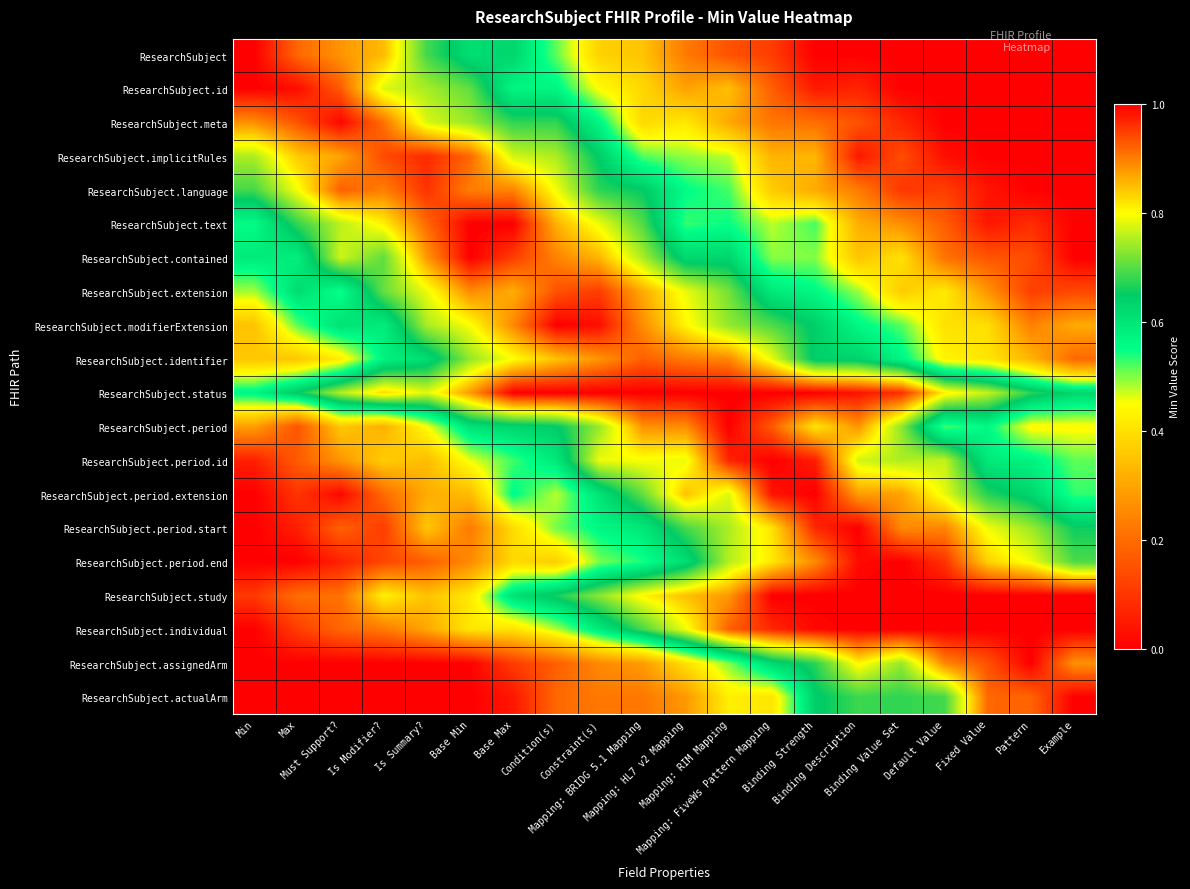

Reading left to right, transcribe all the data shown in this chart.

ResearchSubject: Min=1.0	Max=0.9	Must Support?=0.9	Is Modifier?=0.9	Is Summary?=0.7	Base Min=0.6	Base Max=0.6	Condition(s)=0.5	Constraint(s)=0.4	Mapping: BRIDG 5.1 Mapping=0.4	Mapping: HL7 v2 Mapping=0.2	Mapping: RIM Mapping=0.2	Mapping: FiveWs Pattern Mapping=0.1	Binding Strength=0.0	Binding Description=0.0	Binding Value Set=0.0	Default Value=0.0	Fixed Value=0.0	Pattern=0.0	Example=0.0
ResearchSubject.id: Min=1.0	Max=1.0	Must Support?=0.9	Is Modifier?=0.8	Is Summary?=0.7	Base Min=0.7	Base Max=0.6	Condition(s)=0.6	Constraint(s)=0.4	Mapping: BRIDG 5.1 Mapping=0.4	Mapping: HL7 v2 Mapping=0.3	Mapping: RIM Mapping=0.3	Mapping: FiveWs Pattern Mapping=0.2	Binding Strength=0.0	Binding Description=0.1	Binding Value Set=0.0	Default Value=0.0	Fixed Value=0.0	Pattern=0.0	Example=0.0
ResearchSubject.meta: Min=0.9	Max=0.9	Must Support?=1.0	Is Modifier?=0.9	Is Summary?=0.8	Base Min=0.7	Base Max=0.7	Condition(s)=0.7	Constraint(s)=0.6	Mapping: BRIDG 5.1 Mapping=0.4	Mapping: HL7 v2 Mapping=0.4	Mapping: RIM Mapping=0.3	Mapping: FiveWs Pattern Mapping=0.2	Binding Strength=0.2	Binding Description=0.2	Binding Value Set=0.1	Default Value=0.0	Fixed Value=0.0	Pattern=0.0	Example=0.0
ResearchSubject.implicitRules: Min=0.8	Max=0.8	Must Support?=0.9	Is Modifier?=0.9	Is Summary?=1.0	Base Min=0.9	Base Max=0.8	Condition(s)=0.8	Constraint(s)=0.6	Mapping: BRIDG 5.1 Mapping=0.5	Mapping: HL7 v2 Mapping=0.5	Mapping: RIM Mapping=0.5	Mapping: FiveWs Pattern Mapping=0.3	Binding Strength=0.3	Binding Description=0.0	Binding Value Set=0.1	Default Value=0.0	Fixed Value=0.0	Pattern=0.0	Example=0.0
ResearchSubject.language: Min=0.7	Max=0.8	Must Support?=0.9	Is Modifier?=0.9	Is Summary?=1.0	Base Min=0.9	Base Max=0.9	Condition(s)=0.8	Constraint(s)=0.7	Mapping: BRIDG 5.1 Mapping=0.7	Mapping: HL7 v2 Mapping=0.6	Mapping: RIM Mapping=0.5	Mapping: FiveWs Pattern Mapping=0.4	Binding Strength=0.3	Binding Description=0.2	Binding Value Set=0.1	Default Value=0.1	Fixed Value=0.0	Pattern=0.0	Example=0.0
ResearchSubject.text: Min=0.6	Max=0.7	Must Support?=0.8	Is Modifier?=0.8	Is Summary?=0.9	Base Min=1.0	Base Max=1.0	Condition(s)=0.9	Constraint(s)=0.8	Mapping: BRIDG 5.1 Mapping=0.7	Mapping: HL7 v2 Mapping=0.5	Mapping: RIM Mapping=0.5	Mapping: FiveWs Pattern Mapping=0.5	Binding Strength=0.5	Binding Description=0.3	Binding Value Set=0.3	Default Value=0.2	Fixed Value=0.0	Pattern=0.1	Example=0.0
ResearchSubject.contained: Min=0.6	Max=0.6	Must Support?=0.8	Is Modifier?=0.7	Is Summary?=0.9	Base Min=1.0	Base Max=1.0	Condition(s)=0.9	Constraint(s)=0.9	Mapping: BRIDG 5.1 Mapping=0.7	Mapping: HL7 v2 Mapping=0.6	Mapping: RIM Mapping=0.6	Mapping: FiveWs Pattern Mapping=0.5	Binding Strength=0.5	Binding Description=0.4	Binding Value Set=0.4	Default Value=0.2	Fixed Value=0.2	Pattern=0.1	Example=0.0
ResearchSubject.extension: Min=0.5	Max=0.6	Must Support?=0.5	Is Modifier?=0.7	Is Summary?=0.8	Base Min=0.9	Base Max=0.9	Condition(s)=0.9	Constraint(s)=1.0	Mapping: BRIDG 5.1 Mapping=0.9	Mapping: HL7 v2 Mapping=0.8	Mapping: RIM Mapping=0.7	Mapping: FiveWs Pattern Mapping=0.6	Binding Strength=0.6	Binding Description=0.5	Binding Value Set=0.4	Default Value=0.4	Fixed Value=0.3	Pattern=0.1	Example=0.1
ResearchSubject.modifierExtension: Min=0.4	Max=0.5	Must Support?=0.6	Is Modifier?=0.6	Is Summary?=0.7	Base Min=0.8	Base Max=0.9	Condition(s)=1.0	Constraint(s)=1.0	Mapping: BRIDG 5.1 Mapping=0.9	Mapping: HL7 v2 Mapping=0.8	Mapping: RIM Mapping=0.7	Mapping: FiveWs Pattern Mapping=0.7	Binding Strength=0.6	Binding Description=0.6	Binding Value Set=0.5	Default Value=0.4	Fixed Value=0.4	Pattern=0.2	Example=0.3
ResearchSubject.identifier: Min=0.4	Max=0.4	Must Support?=0.4	Is Modifier?=0.6	Is Summary?=0.6	Base Min=0.7	Base Max=0.8	Condition(s)=0.8	Constraint(s)=0.9	Mapping: BRIDG 5.1 Mapping=0.9	Mapping: HL7 v2 Mapping=0.9	Mapping: RIM Mapping=0.9	Mapping: FiveWs Pattern Mapping=0.8	Binding Strength=0.6	Binding Description=0.6	Binding Value Set=0.6	Default Value=0.4	Fixed Value=0.4	Pattern=0.3	Example=0.2
ResearchSubject.status: Min=0.6	Max=0.7	Must Support?=0.8	Is Modifier?=0.8	Is Summary?=0.8	Base Min=0.9	Base Max=1.0	Condition(s)=1.0	Constraint(s)=1.0	Mapping: BRIDG 5.1 Mapping=1.0	Mapping: HL7 v2 Mapping=1.0	Mapping: RIM Mapping=1.0	Mapping: FiveWs Pattern Mapping=1.0	Binding Strength=1.0	Binding Description=1.0	Binding Value Set=1.0	Default Value=0.8	Fixed Value=0.8	Pattern=0.7	Example=0.6
ResearchSubject.period: Min=0.3	Max=0.2	Must Support?=0.4	Is Modifier?=0.3	Is Summary?=0.5	Base Min=0.6	Base Max=0.6	Condition(s)=0.6	Constraint(s)=0.7	Mapping: BRIDG 5.1 Mapping=0.9	Mapping: HL7 v2 Mapping=0.9	Mapping: RIM Mapping=1.0	Mapping: FiveWs Pattern Mapping=0.9	Binding Strength=0.8	Binding Description=0.9	Binding Value Set=0.7	Default Value=0.5	Fixed Value=0.6	Pattern=0.4	Example=0.4
ResearchSubject.period.id: Min=0.1	Max=0.2	Must Support?=0.3	Is Modifier?=0.4	Is Summary?=0.3	Base Min=0.5	Base Max=0.5	Condition(s)=0.6	Constraint(s)=0.8	Mapping: BRIDG 5.1 Mapping=0.8	Mapping: HL7 v2 Mapping=0.8	Mapping: RIM Mapping=1.0	Mapping: FiveWs Pattern Mapping=1.0	Binding Strength=1.0	Binding Description=0.8	Binding Value Set=0.8	Default Value=0.8	Fixed Value=0.6	Pattern=0.6	Example=0.5
ResearchSubject.period.extension: Min=0.0	Max=0.1	Must Support?=0.0	Is Modifier?=0.2	Is Summary?=0.3	Base Min=0.3	Base Max=0.6	Condition(s)=0.5	Constraint(s)=0.6	Mapping: BRIDG 5.1 Mapping=0.7	Mapping: HL7 v2 Mapping=0.8	Mapping: RIM Mapping=0.8	Mapping: FiveWs Pattern Mapping=1.0	Binding Strength=1.0	Binding Description=0.9	Binding Value Set=0.9	Default Value=0.8	Fixed Value=0.7	Pattern=0.6	Example=0.5
ResearchSubject.period.start: Min=0.0	Max=0.1	Must Support?=0.2	Is Modifier?=0.1	Is Summary?=0.4	Base Min=0.2	Base Max=0.4	Condition(s)=0.5	Constraint(s)=0.6	Mapping: BRIDG 5.1 Mapping=0.6	Mapping: HL7 v2 Mapping=0.7	Mapping: RIM Mapping=0.8	Mapping: FiveWs Pattern Mapping=0.8	Binding Strength=1.0	Binding Description=1.0	Binding Value Set=0.9	Default Value=0.9	Fixed Value=0.8	Pattern=0.7	Example=0.7
ResearchSubject.period.end: Min=0.0	Max=0.0	Must Support?=0.1	Is Modifier?=0.1	Is Summary?=0.2	Base Min=0.3	Base Max=0.4	Condition(s)=0.4	Constraint(s)=0.5	Mapping: BRIDG 5.1 Mapping=0.5	Mapping: HL7 v2 Mapping=0.6	Mapping: RIM Mapping=0.8	Mapping: FiveWs Pattern Mapping=0.8	Binding Strength=0.9	Binding Description=1.0	Binding Value Set=1.0	Default Value=1.0	Fixed Value=0.8	Pattern=0.8	Example=0.7
ResearchSubject.study: Min=0.1	Max=0.2	Must Support?=0.2	Is Modifier?=0.4	Is Summary?=0.3	Base Min=0.4	Base Max=0.6	Condition(s)=0.7	Constraint(s)=0.7	Mapping: BRIDG 5.1 Mapping=0.8	Mapping: HL7 v2 Mapping=0.8	Mapping: RIM Mapping=0.9	Mapping: FiveWs Pattern Mapping=1.0	Binding Strength=1.0	Binding Description=1.0	Binding Value Set=1.0	Default Value=1.0	Fixed Value=1.0	Pattern=1.0	Example=1.0
ResearchSubject.individual: Min=0.0	Max=0.1	Must Support?=0.2	Is Modifier?=0.2	Is Summary?=0.3	Base Min=0.4	Base Max=0.4	Condition(s)=0.5	Constraint(s)=0.6	Mapping: BRIDG 5.1 Mapping=0.7	Mapping: HL7 v2 Mapping=0.8	Mapping: RIM Mapping=0.9	Mapping: FiveWs Pattern Mapping=1.0	Binding Strength=1.0	Binding Description=1.0	Binding Value Set=1.0	Default Value=1.0	Fixed Value=1.0	Pattern=1.0	Example=1.0
ResearchSubject.assignedArm: Min=0.0	Max=0.0	Must Support?=0.0	Is Modifier?=0.0	Is Summary?=0.0	Base Min=0.0	Base Max=0.1	Condition(s)=0.2	Constraint(s)=0.3	Mapping: BRIDG 5.1 Mapping=0.3	Mapping: HL7 v2 Mapping=0.4	Mapping: RIM Mapping=0.5	Mapping: FiveWs Pattern Mapping=0.6	Binding Strength=0.7	Binding Description=0.8	Binding Value Set=0.7	Default Value=0.9	Fixed Value=0.9	Pattern=1.0	Example=0.9
ResearchSubject.actualArm: Min=0.0	Max=0.0	Must Support?=0.0	Is Modifier?=0.0	Is Summary?=0.0	Base Min=0.0	Base Max=0.0	Condition(s)=0.2	Constraint(s)=0.2	Mapping: BRIDG 5.1 Mapping=0.2	Mapping: HL7 v2 Mapping=0.3	Mapping: RIM Mapping=0.4	Mapping: FiveWs Pattern Mapping=0.4	Binding Strength=0.6	Binding Description=0.7	Binding Value Set=0.7	Default Value=0.7	Fixed Value=0.9	Pattern=0.9	Example=1.0